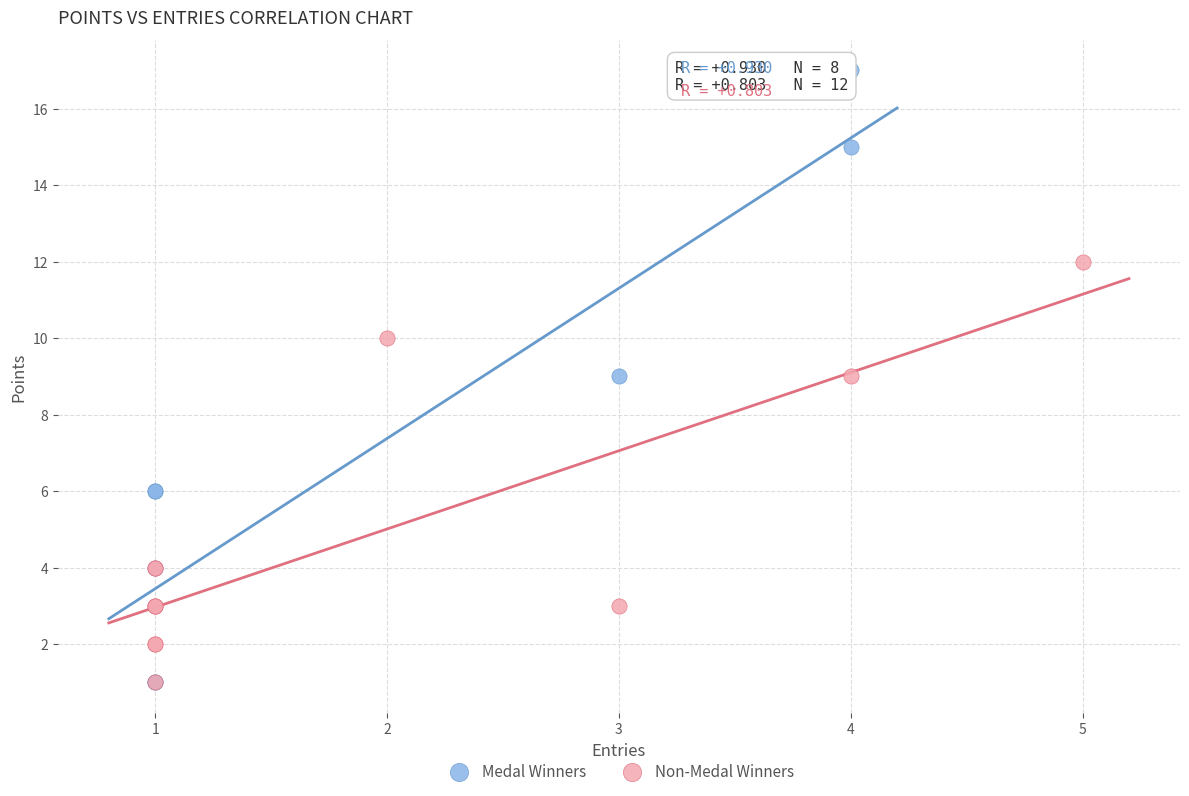

Which series reaches the maximum Y coordinate?

Medal Winners